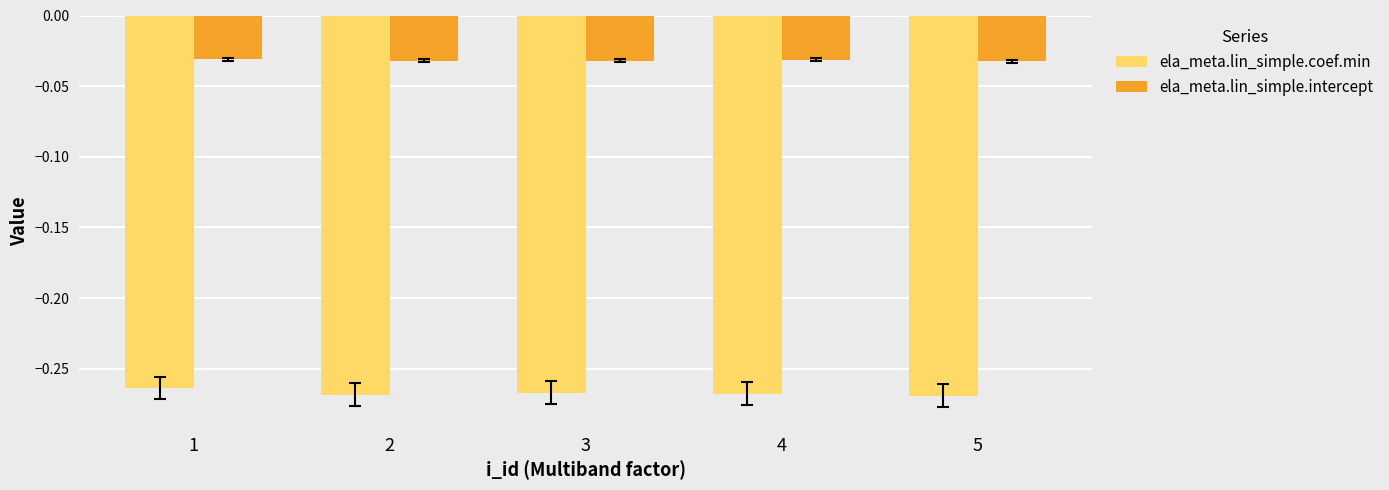

List the series in order of their peak value, lowest first.

ela_meta.lin_simple.coef.min, ela_meta.lin_simple.intercept